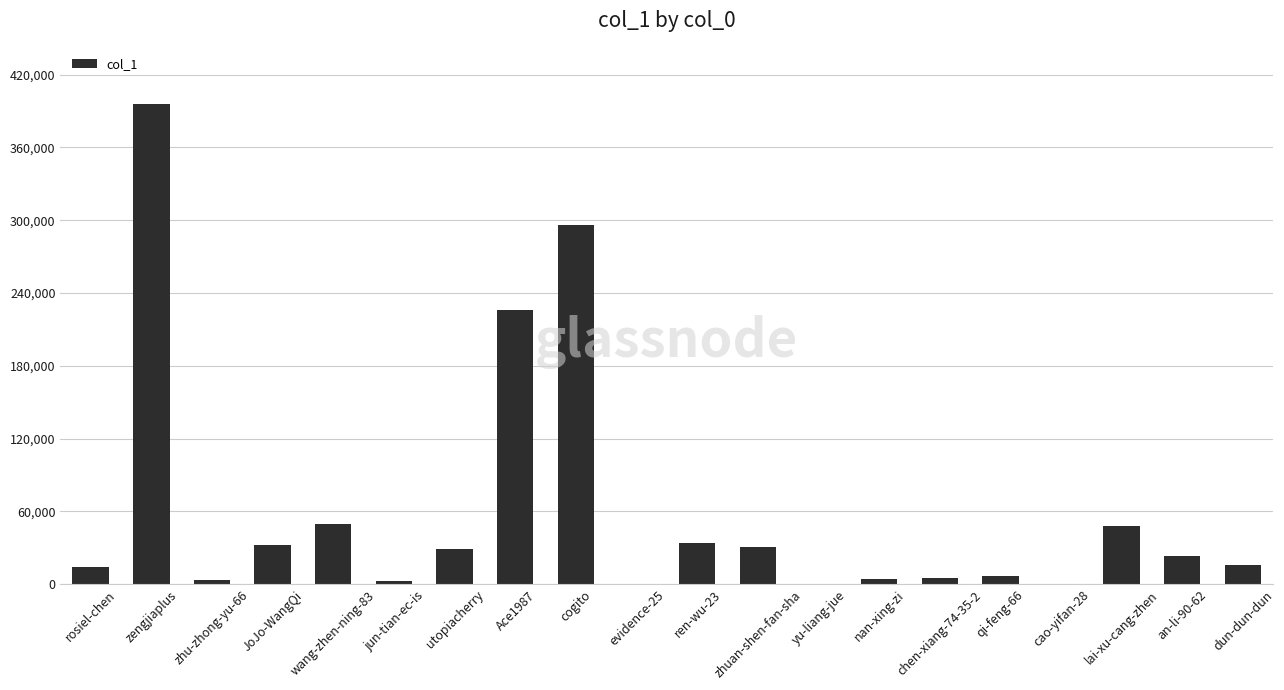

Which has a higher value, utopiacherry or chen-xiang-74-35-2?

utopiacherry